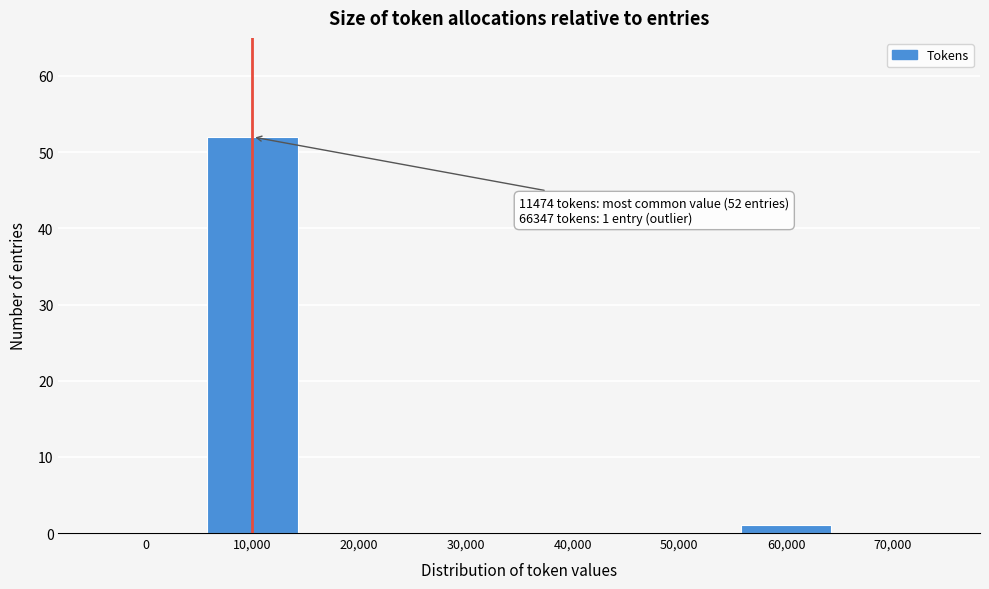

Reading left to right, extract all data points from this chart.

0=0	10,000=52	20,000=0	30,000=0	40,000=0	50,000=0	60,000=1	70,000=0